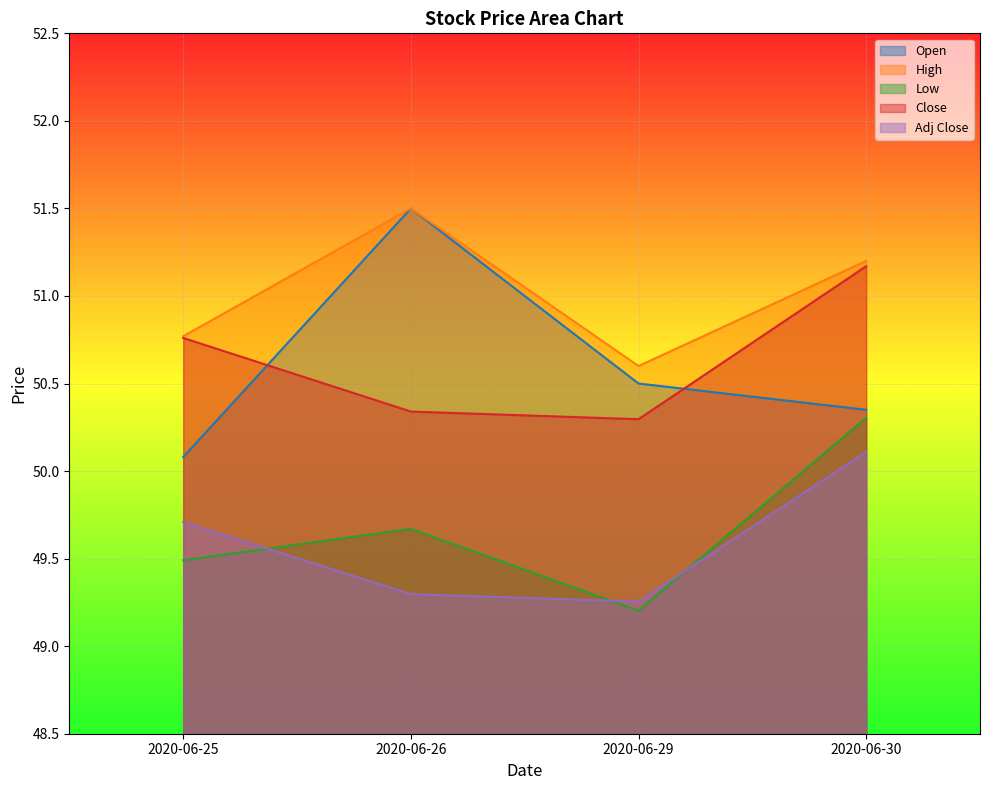

List the series in order of their peak value, highest first.

Open, High, Close, Low, Adj Close